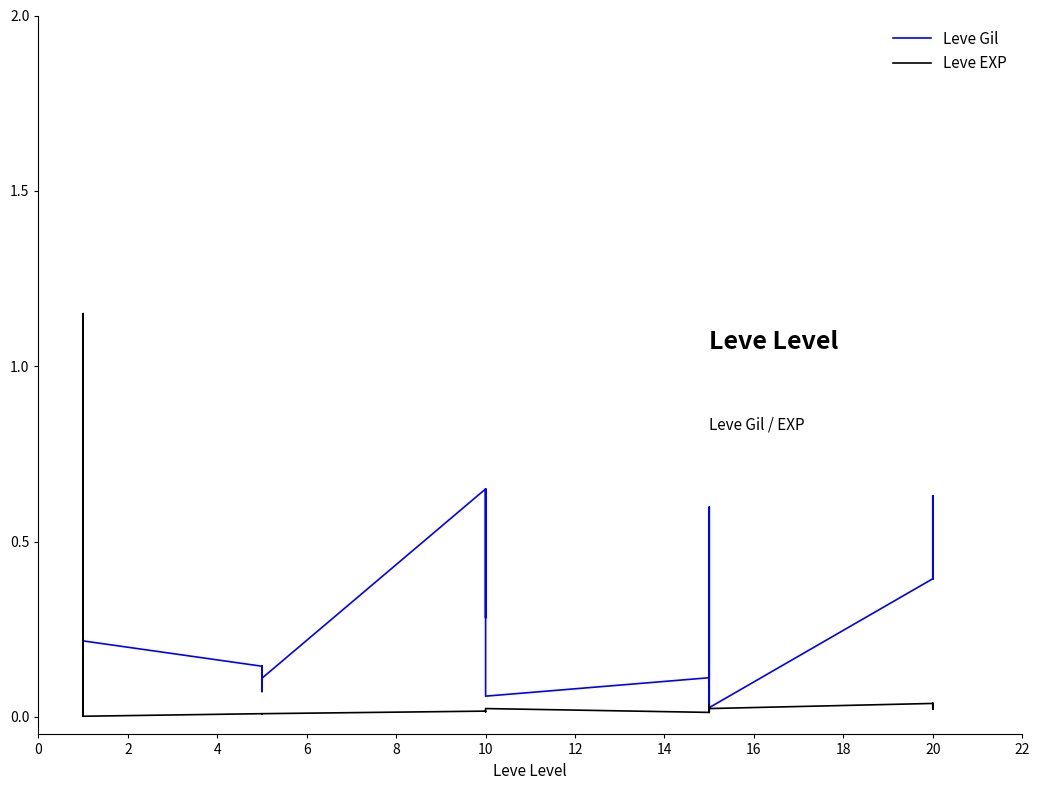

What are all the series names shown in the legend?

Leve Gil, Leve EXP